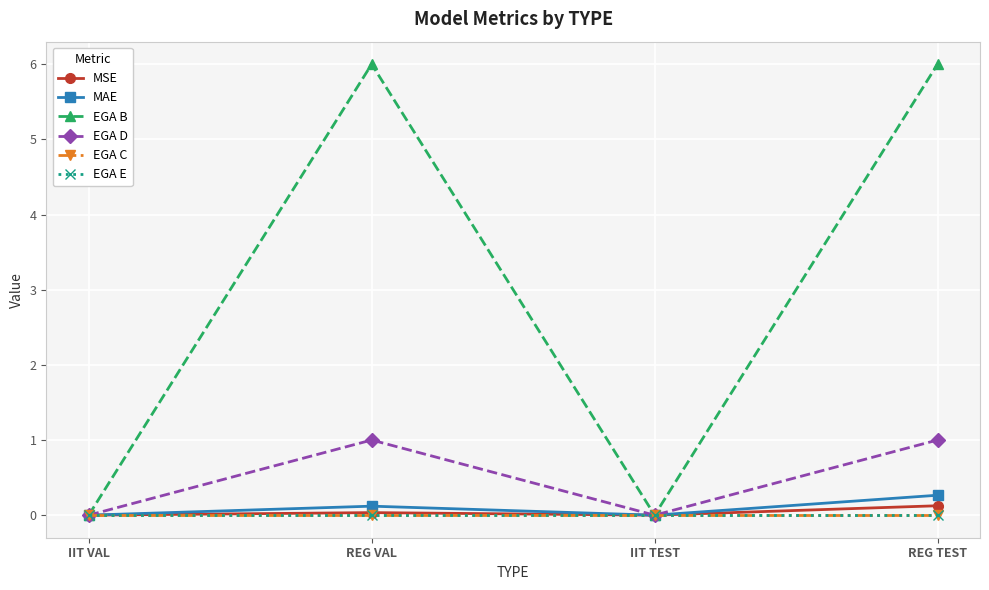

List the series in order of their peak value, highest first.

EGA B, EGA D, MAE, MSE, EGA C, EGA E